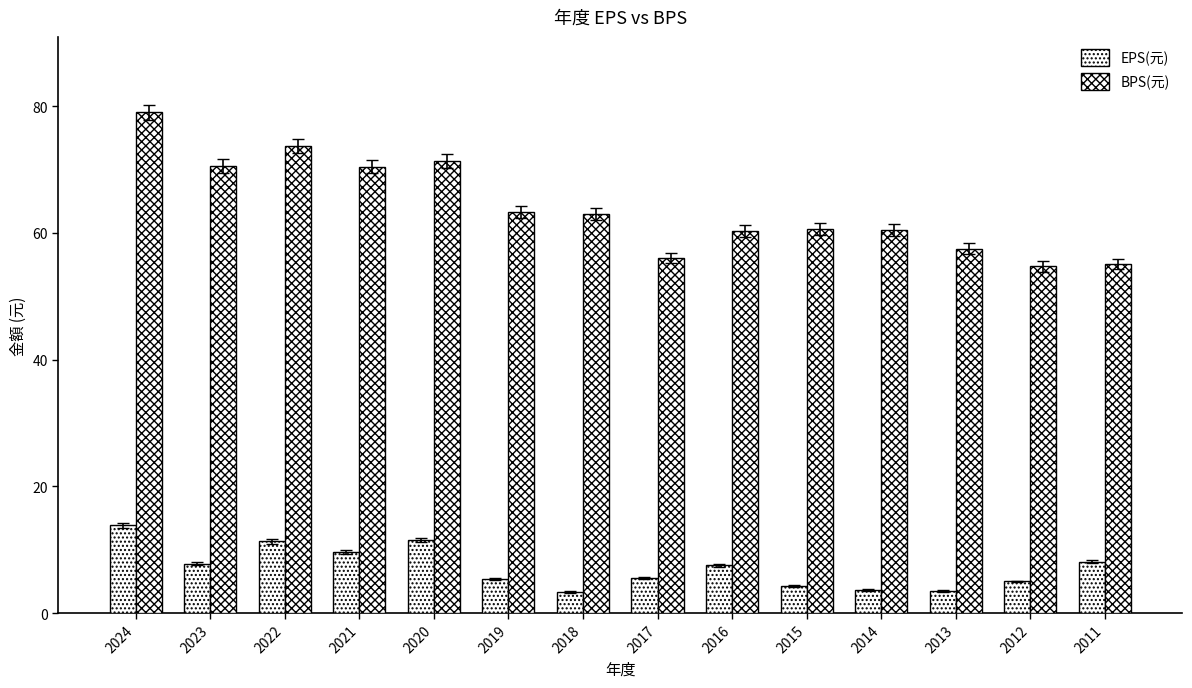

What value does the BPS(元) series have at 2012?

54.7